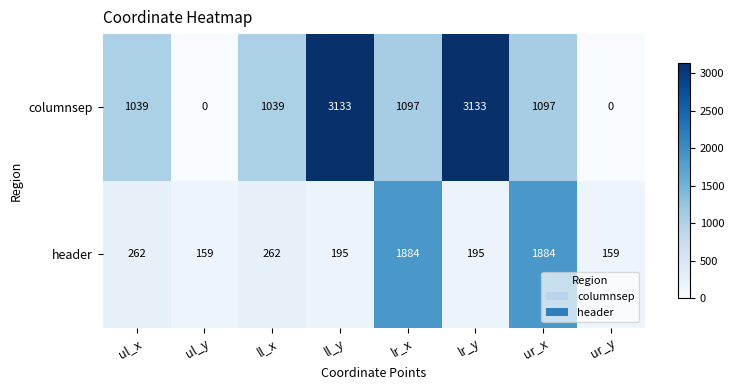

Rank the series by their maximum value, from highest to lowest.

columnsep, header